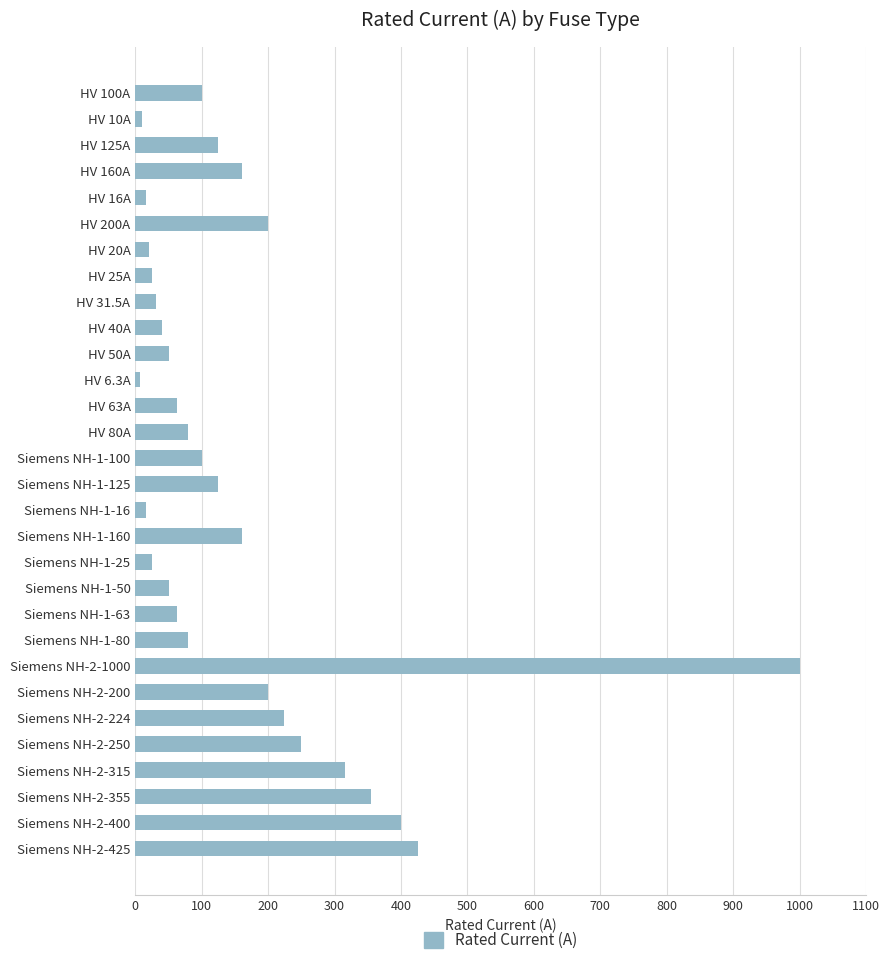

What is the label of the 23rd bar from the bottom?

HV 25A